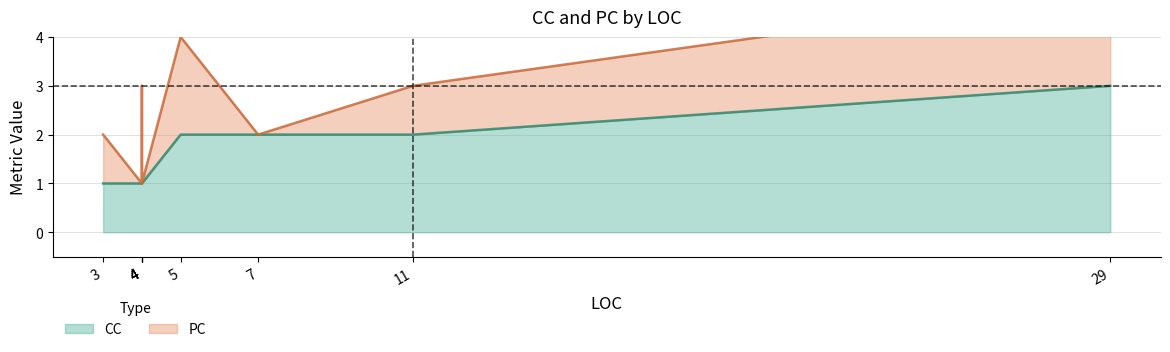

Which category has the highest value in the CC series?

29